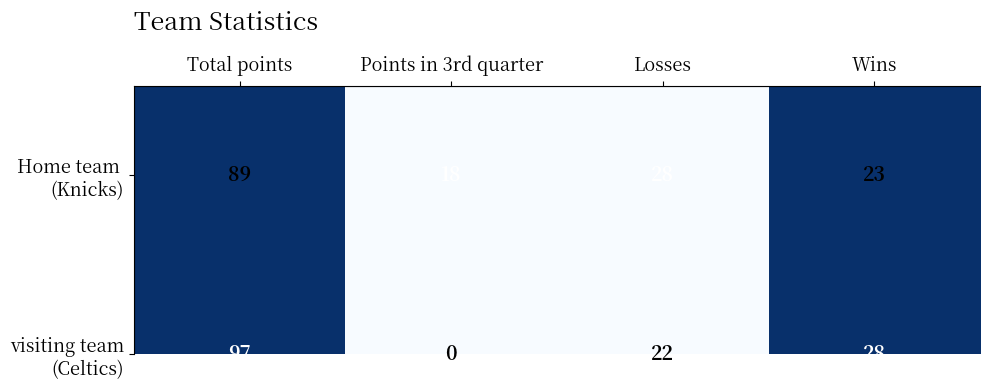

What is the difference between the highest and lowest values at Losses?

6